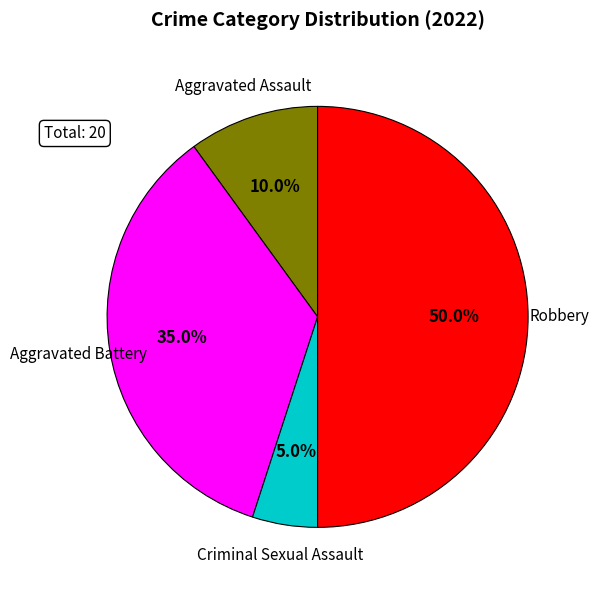

What percentage is the Aggravated Assault slice, to the nearest percent?

10%